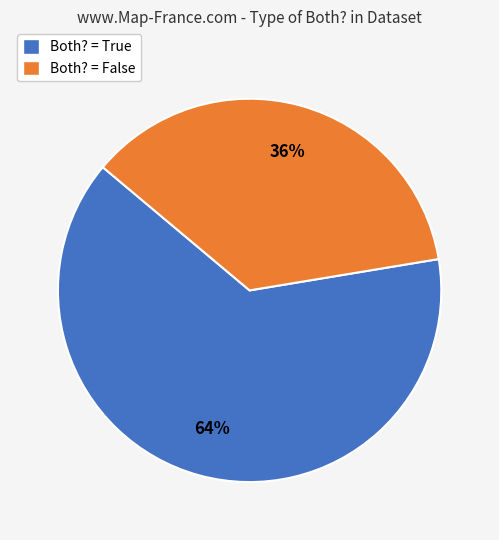

What is the smallest slice in the pie chart?

Both? = False